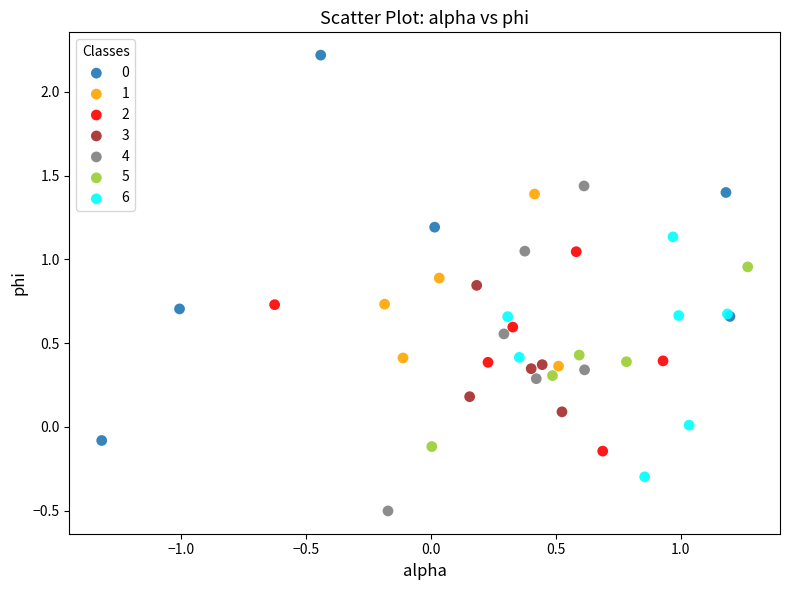

Which series reaches the minimum Y coordinate?

4